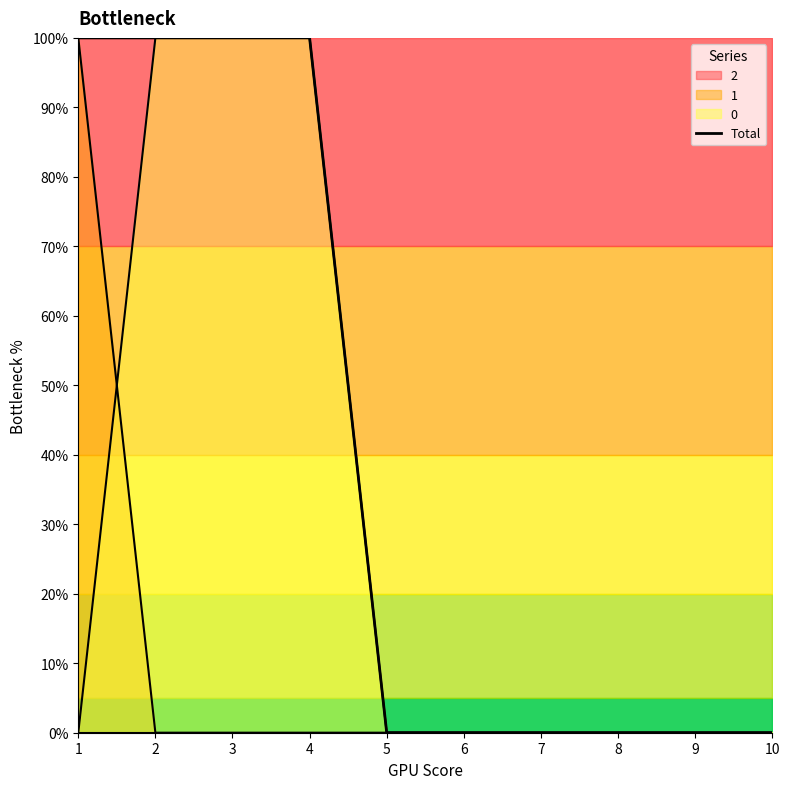

What is the greatest value displayed?

1